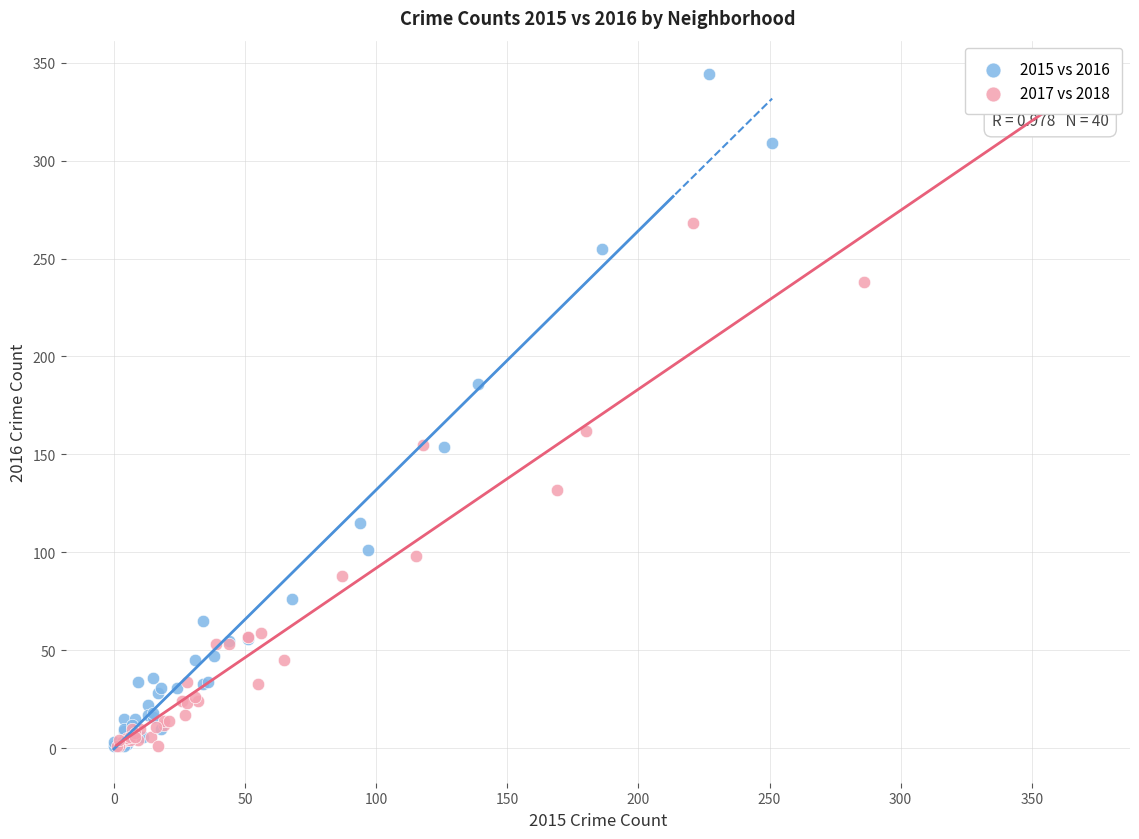

Which series has the widest spread of Y values?

2015 vs 2016